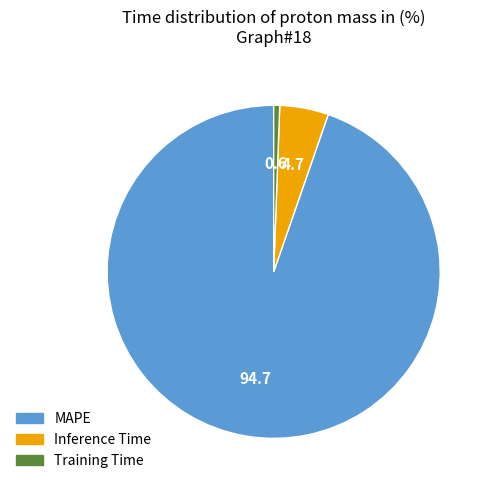

Which category has the smallest portion of the pie?

Training Time